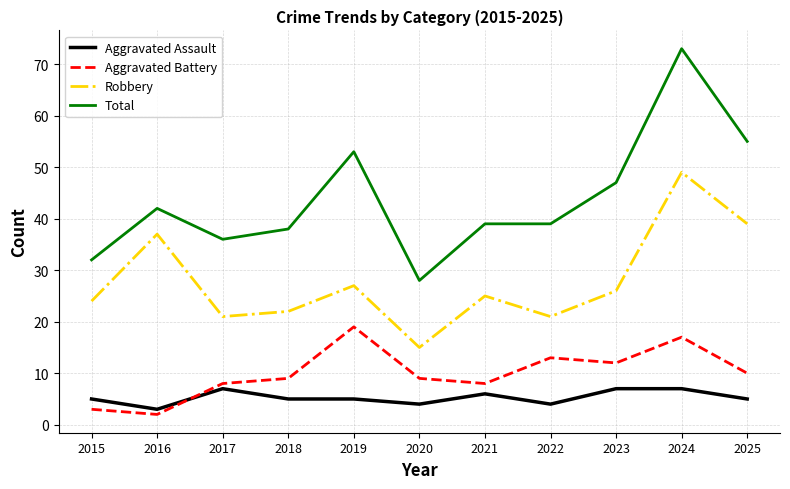

What is the minimum value shown in the chart?

2